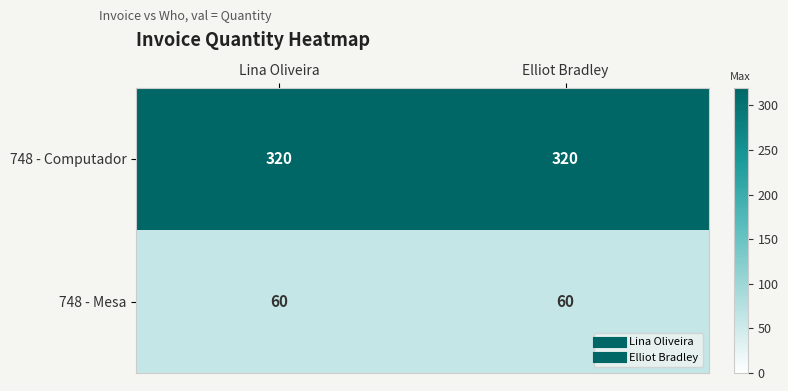

Reading left to right, extract all data points from this chart.

748 - Computador: Lina Oliveira=320	Elliot Bradley=320
748 - Mesa: Lina Oliveira=60	Elliot Bradley=60